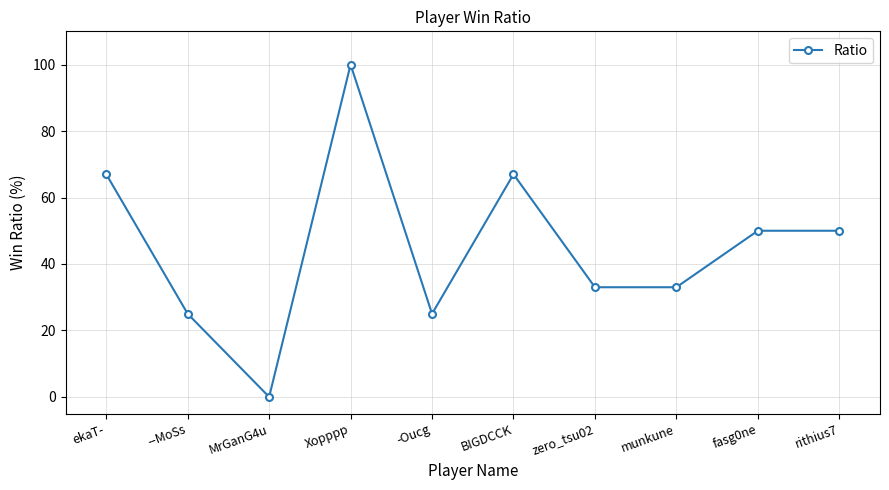

What is the average value?

45